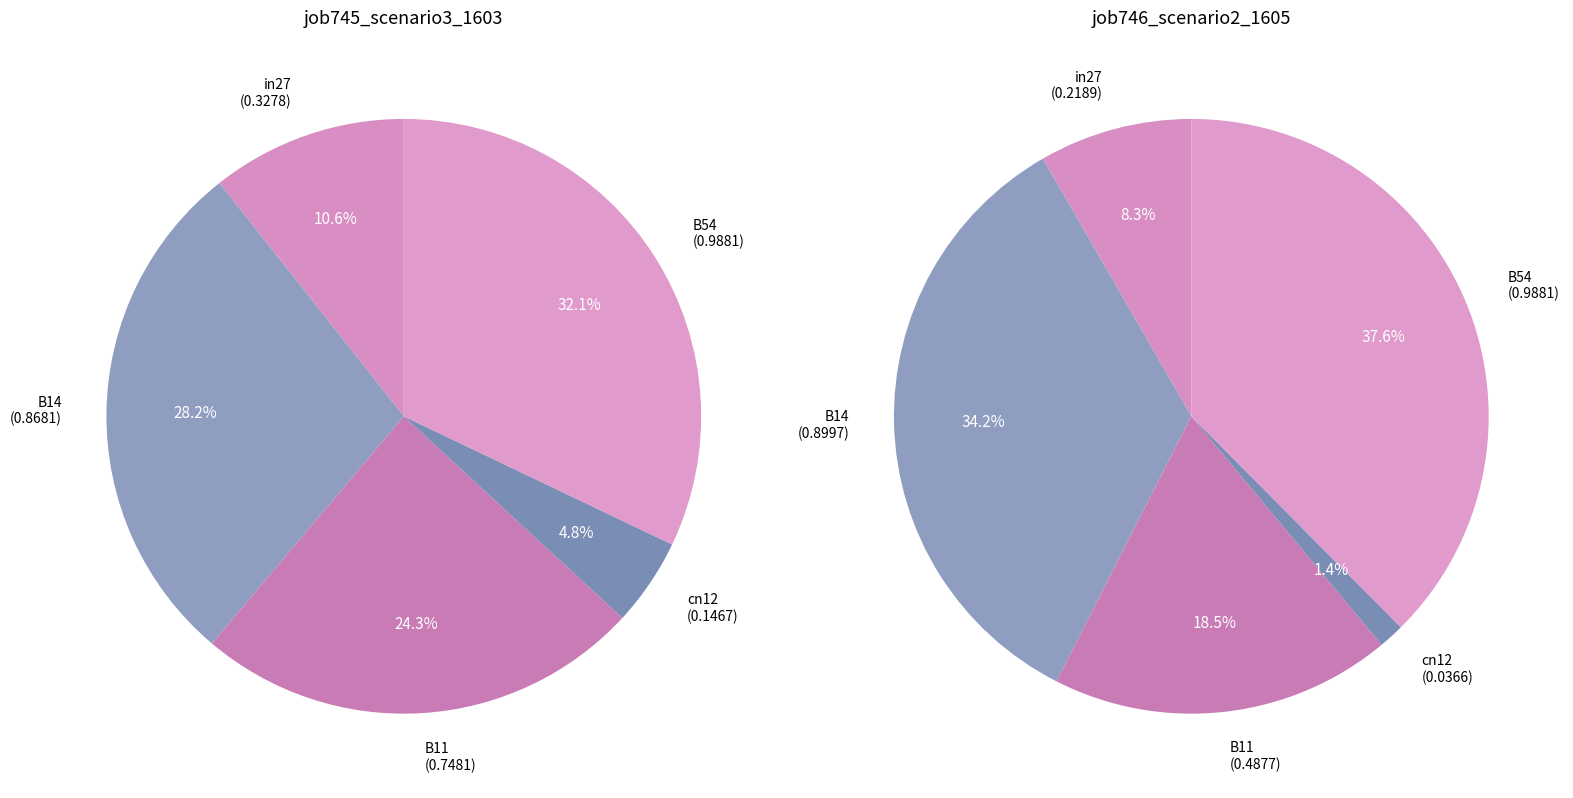

How many slices are in this pie chart?

5